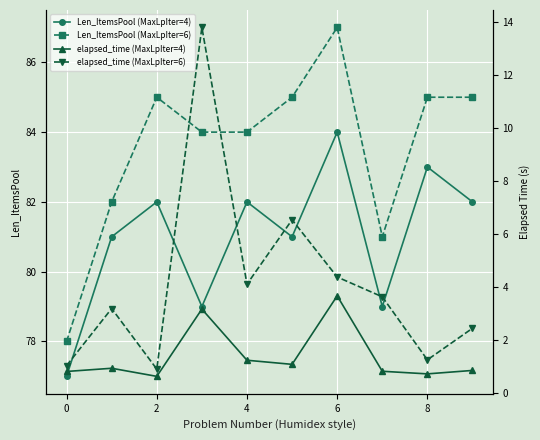

Which series has the largest range (max minus min)?

elapsed_time (MaxLpIter=6)